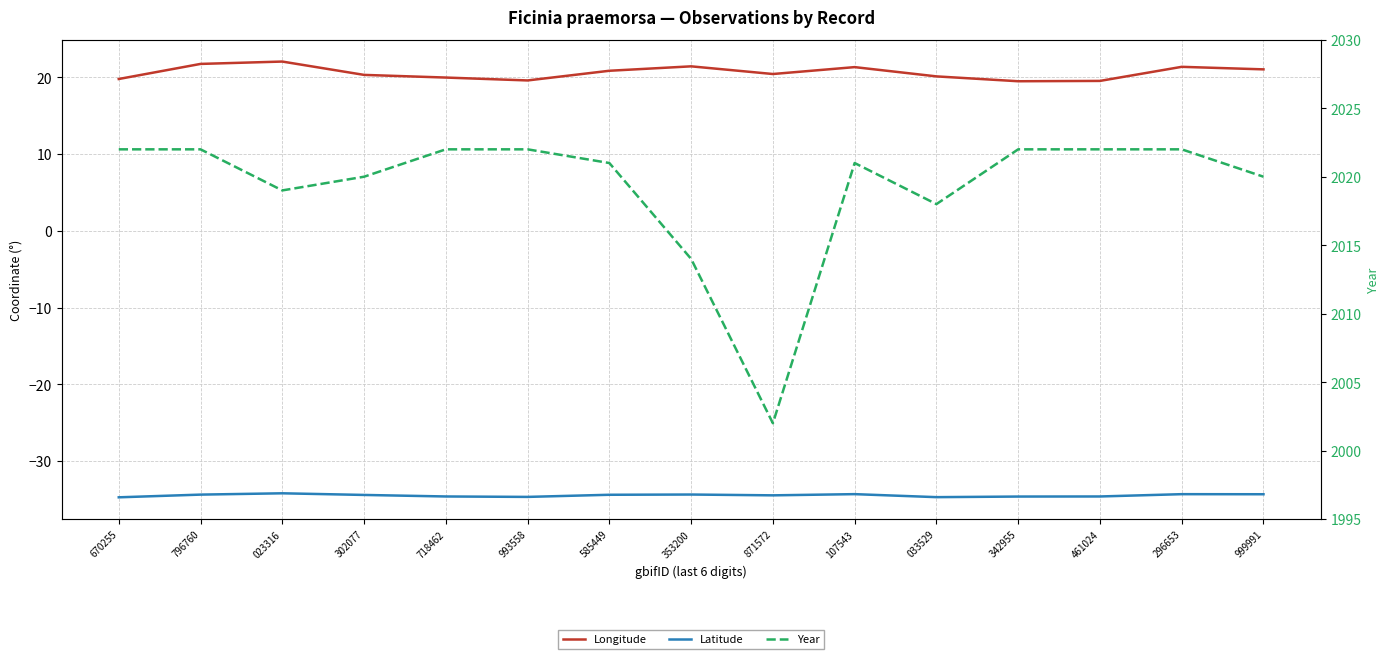

How many lines are shown in the chart?

3